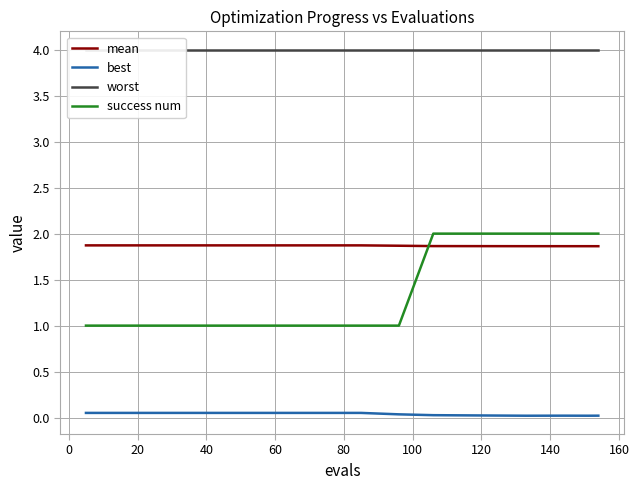

True or false: mean and best cross at least once.

False